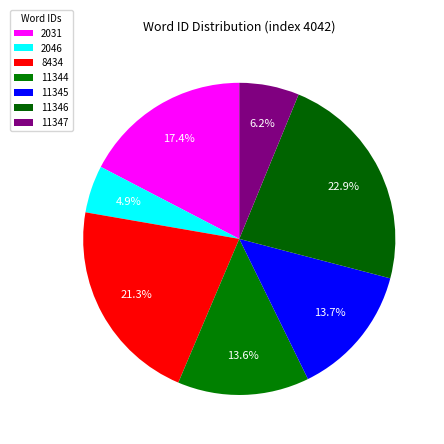

Rank the categories by value from lowest to highest.

2046, 11347, 11344, 11345, 2031, 8434, 11346